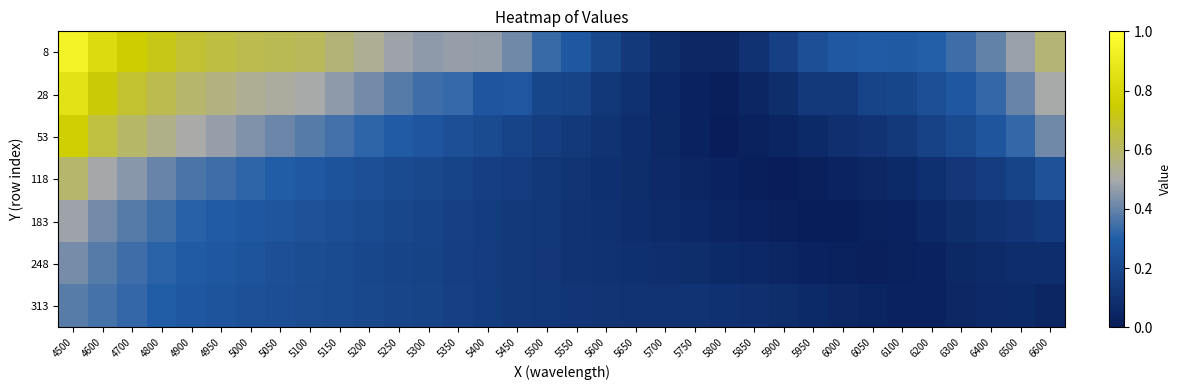

List the series in order of their peak value, highest first.

8, 28, 53, 118, 183, 248, 313